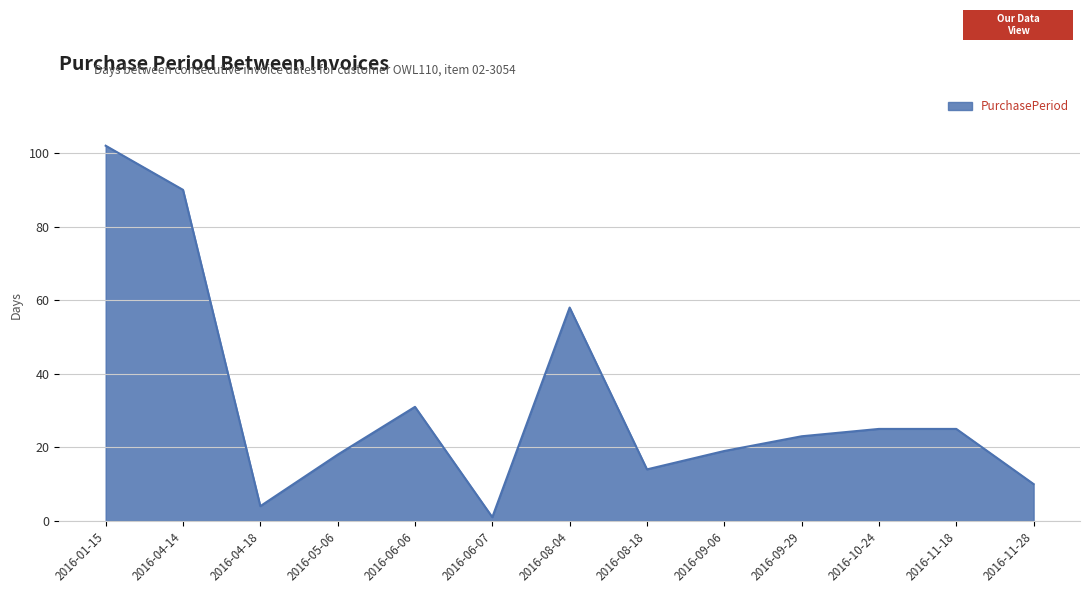

What is the greatest value displayed?

102